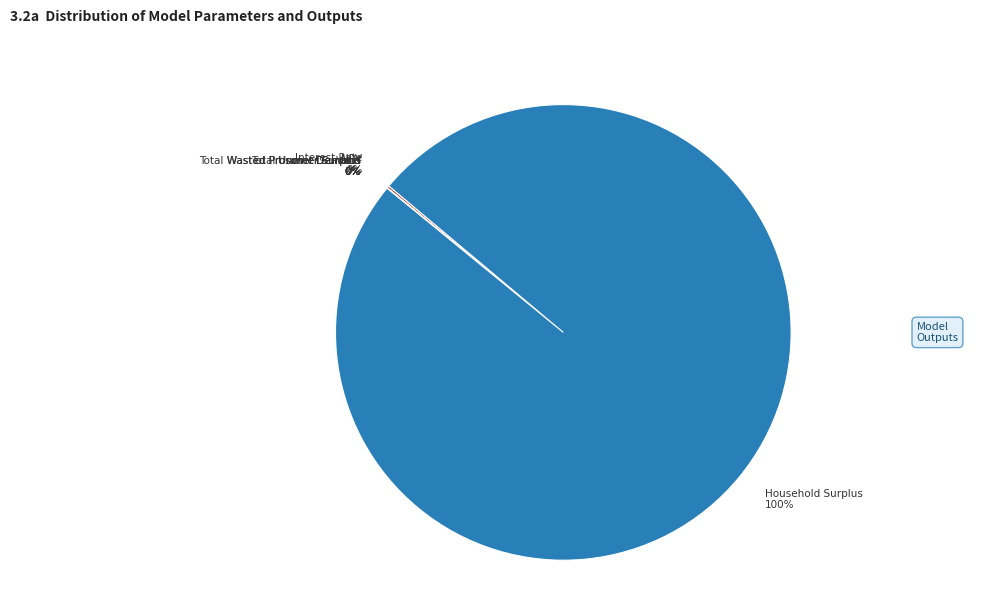

Which slice is the largest?

Household Surplus